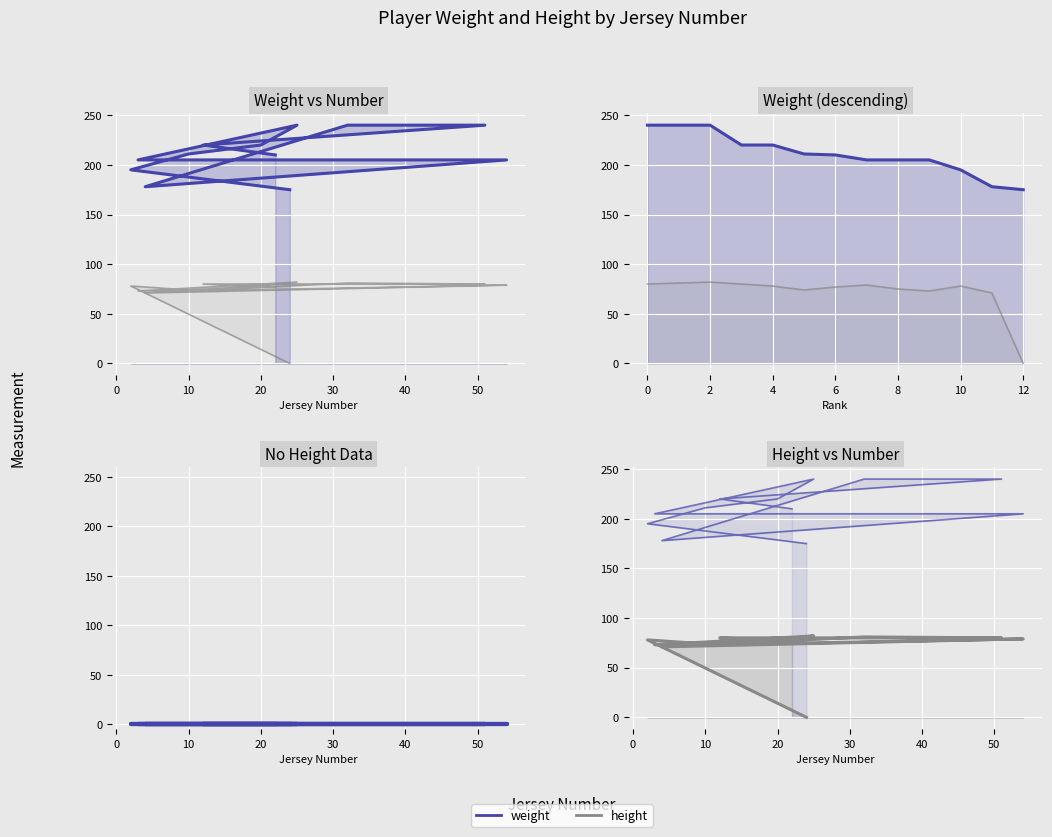

At how many categories does at least one series exceed 112?

13